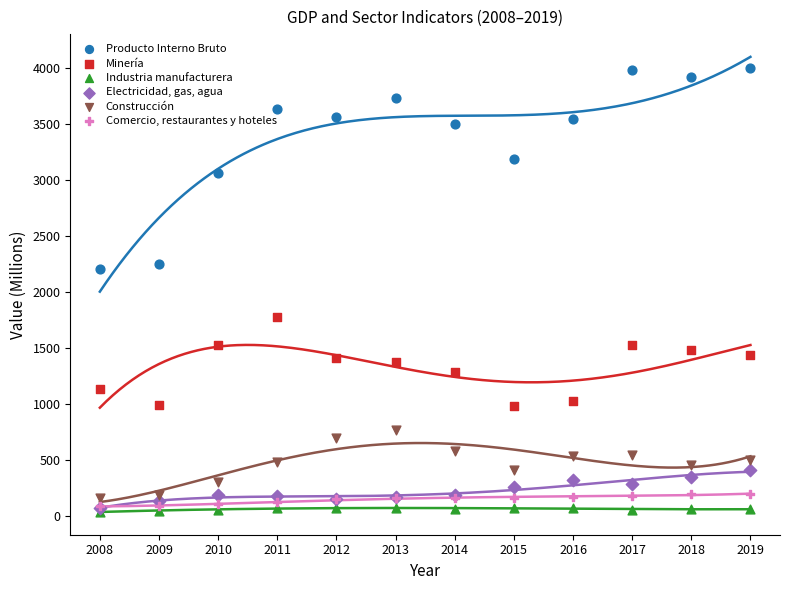

Which series has the largest total across all categories?

Producto Interno Bruto